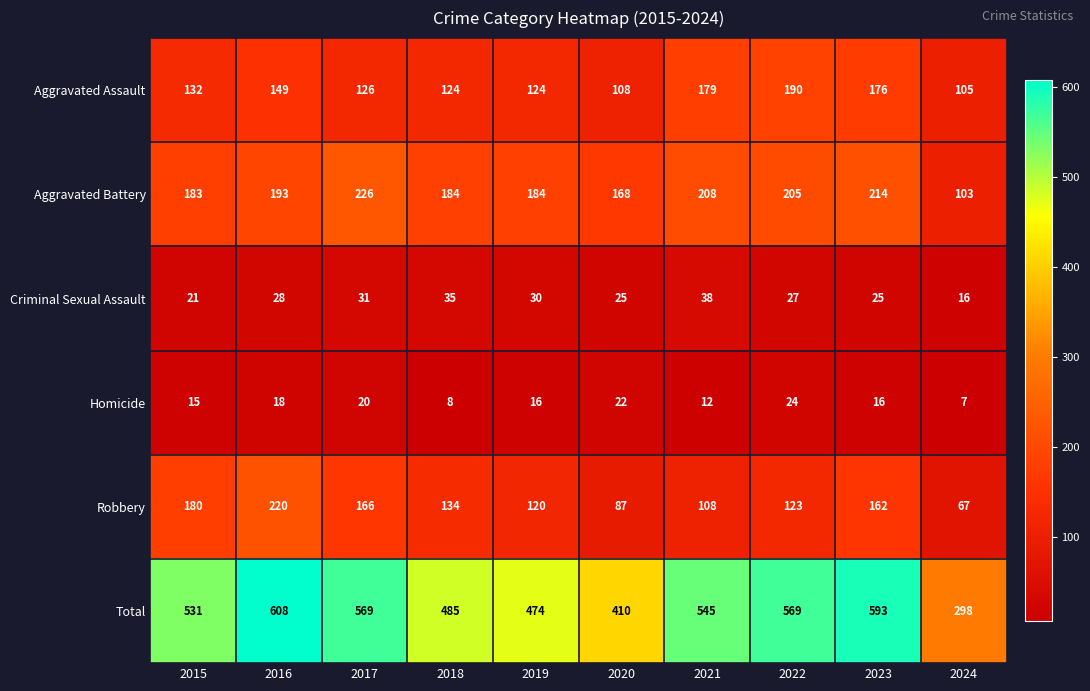

What is the smallest value displayed?

7